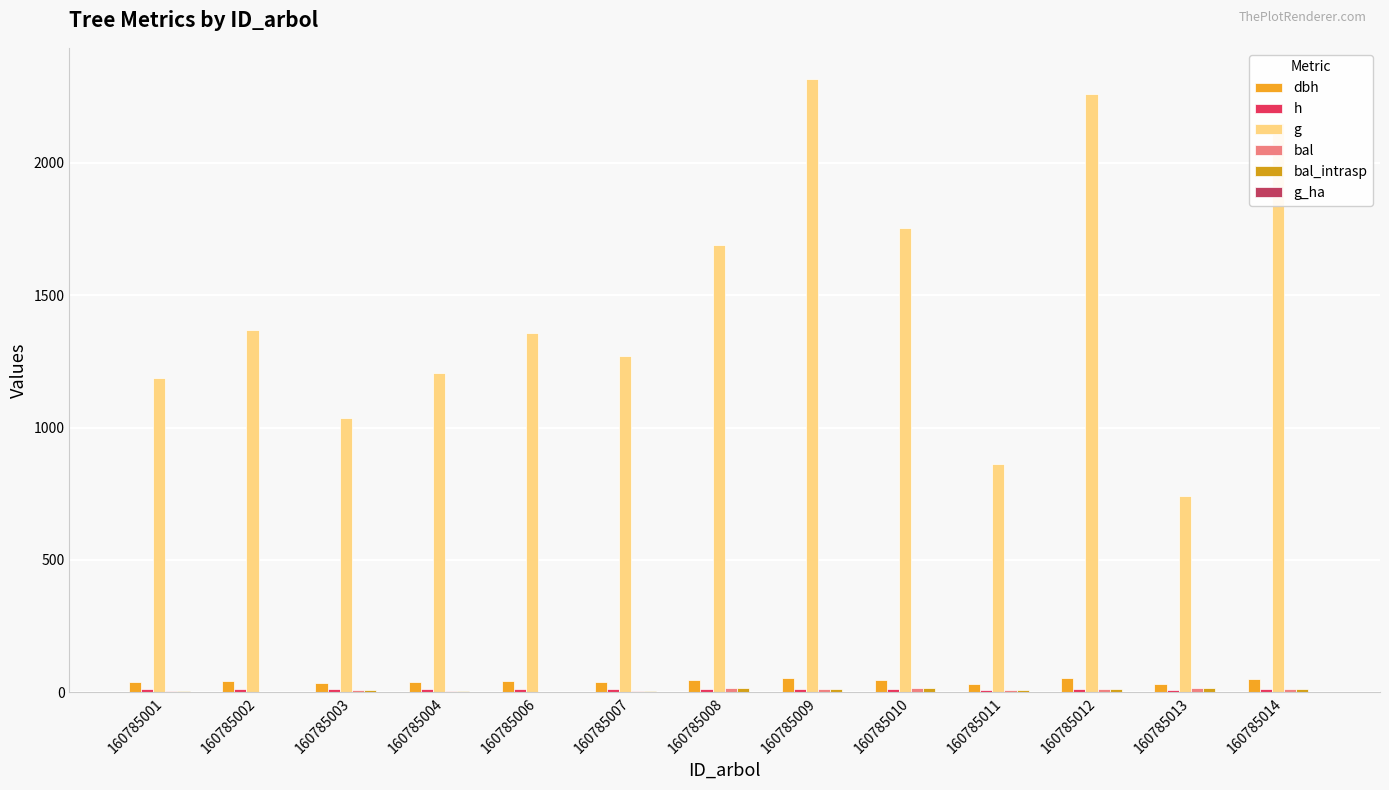

The bal_intrasp series shows 16.2 at 160785010. True or false?

True